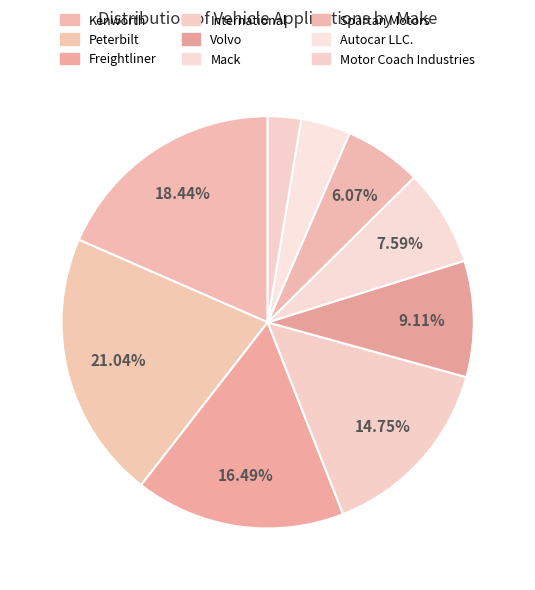

Which has a higher value, Peterbilt or Spartan Motors?

Peterbilt